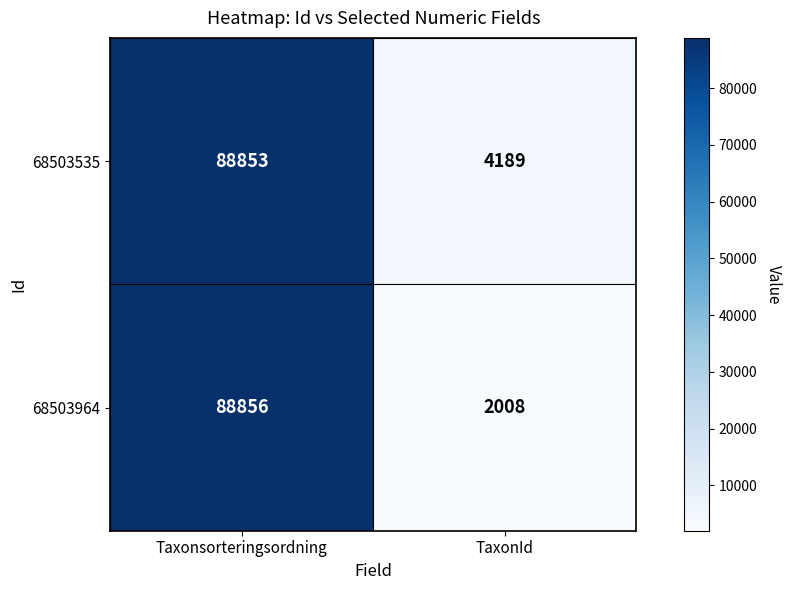

What is the total value across all series at Taxonsorteringsordning?

177709